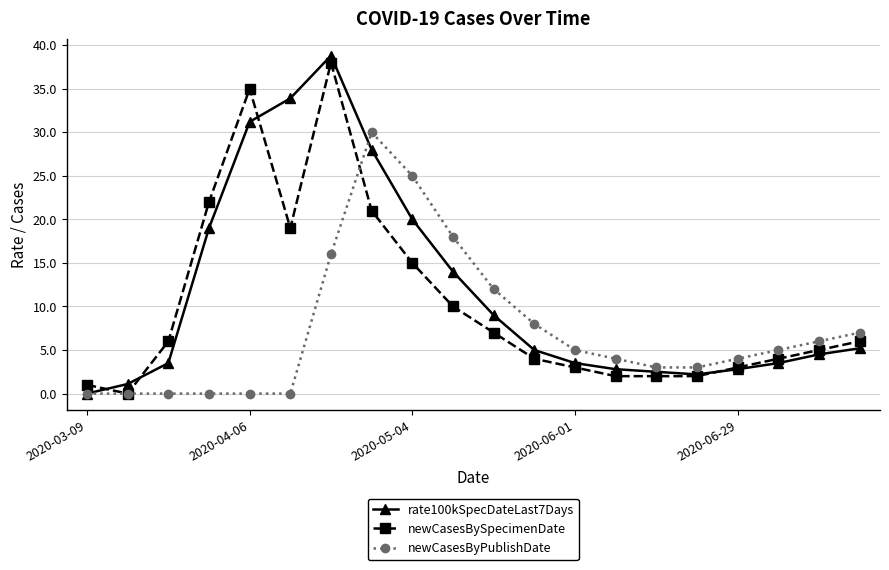

True or false: rate100kSpecDateLast7Days has more than 0 interior local peaks.

True